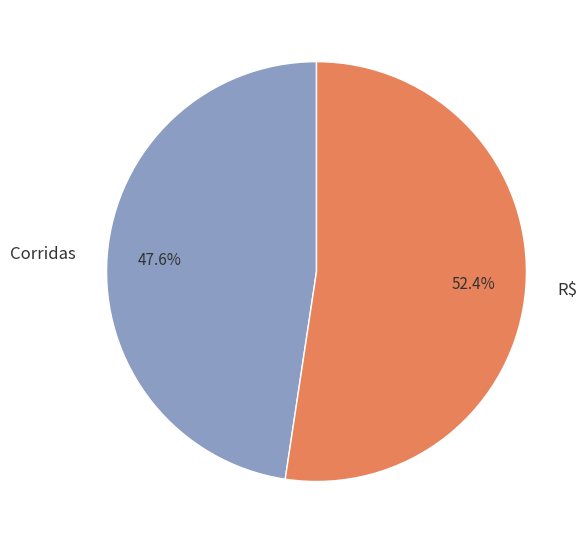

Which has a higher value, R$ or Corridas?

R$